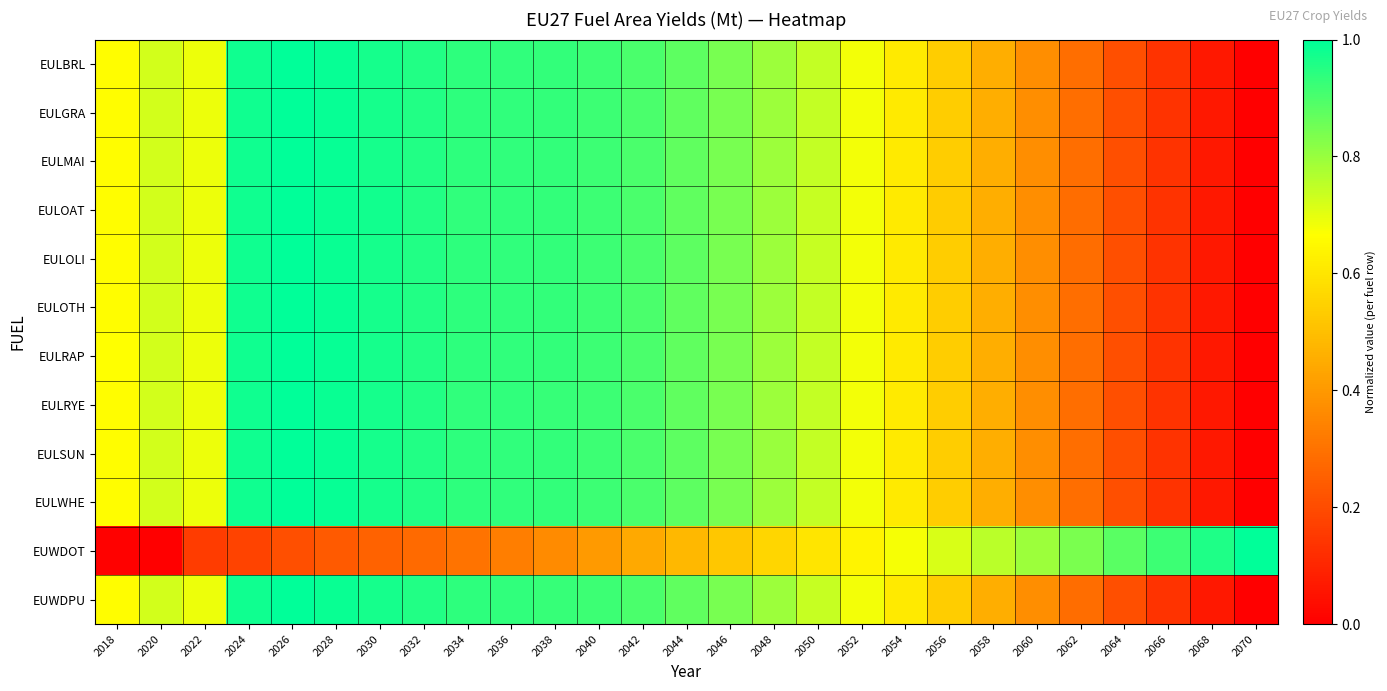

Which label corresponds to the smallest value in the chart?

2070